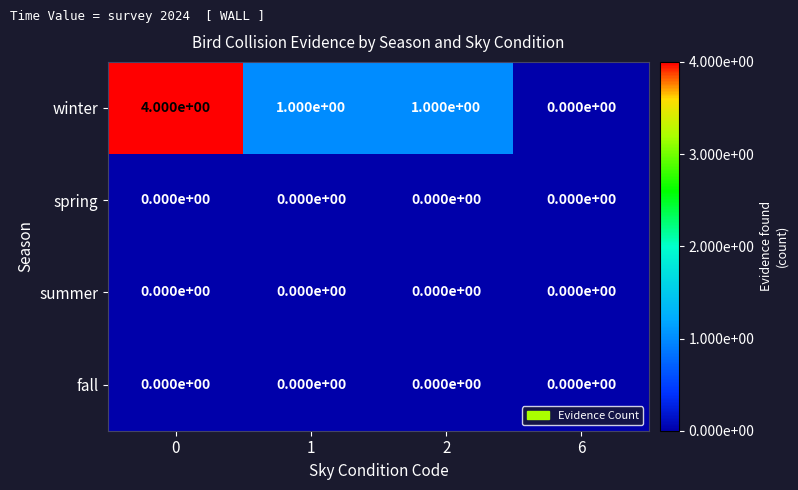

What is the difference between the highest and lowest values at 2?

1